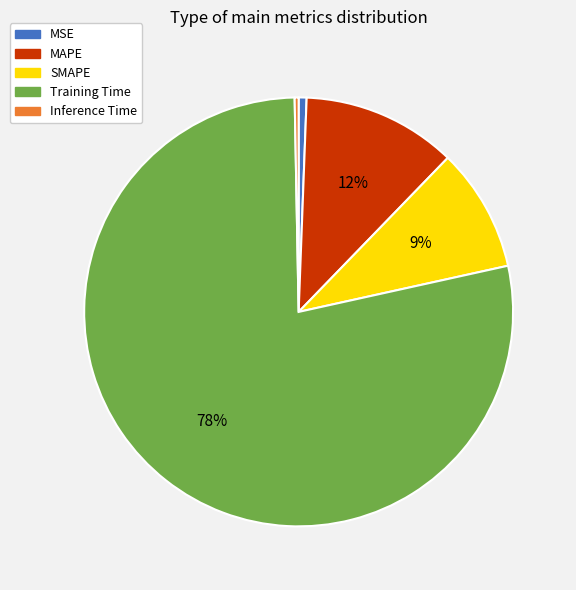

What is the largest slice in the pie chart?

Training Time